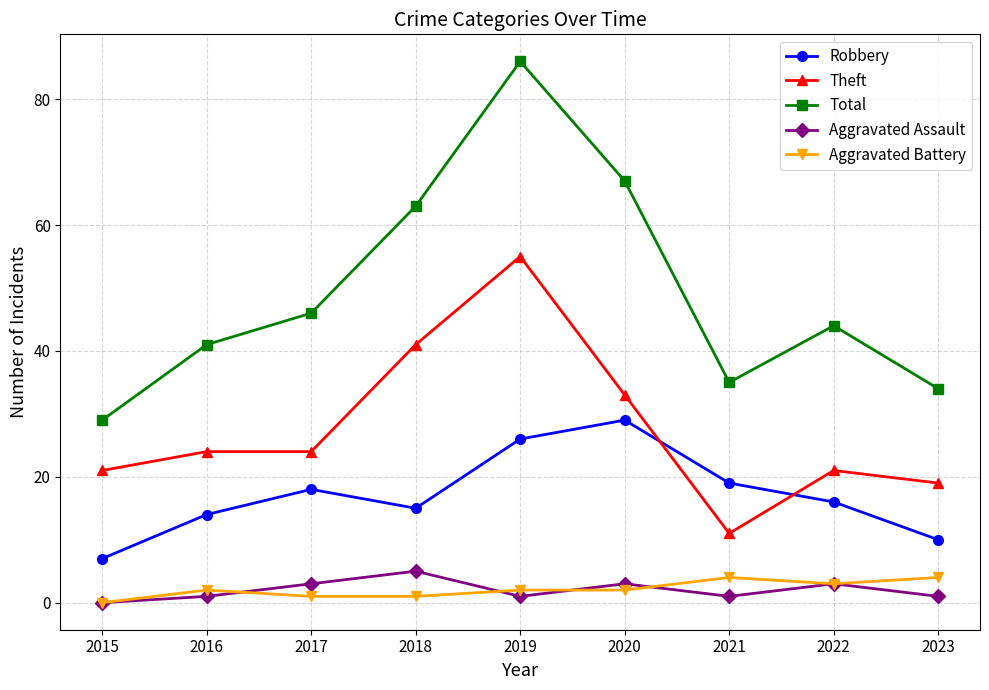

True or false: Robbery and Aggravated Battery intersect in this chart.

False